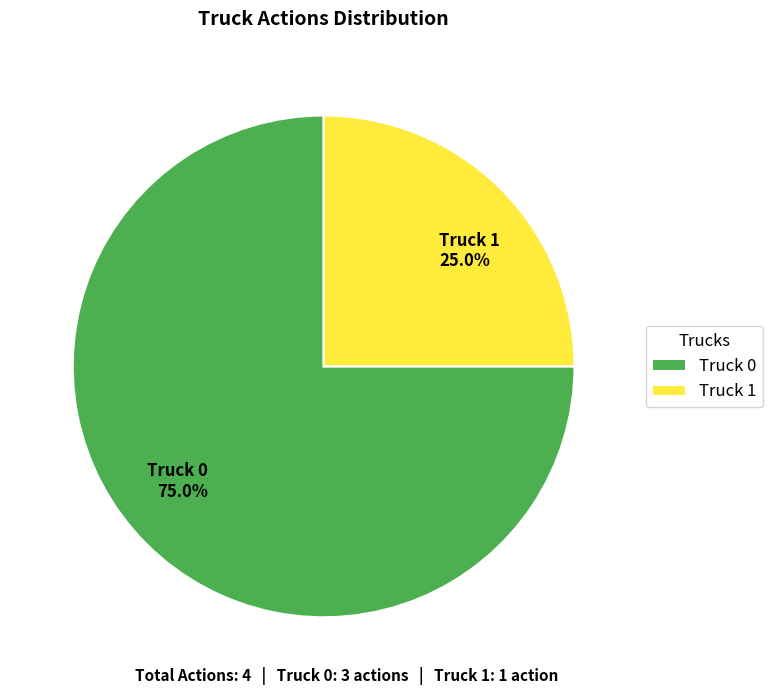

What portion of the pie excludes Truck 1?

75.0%